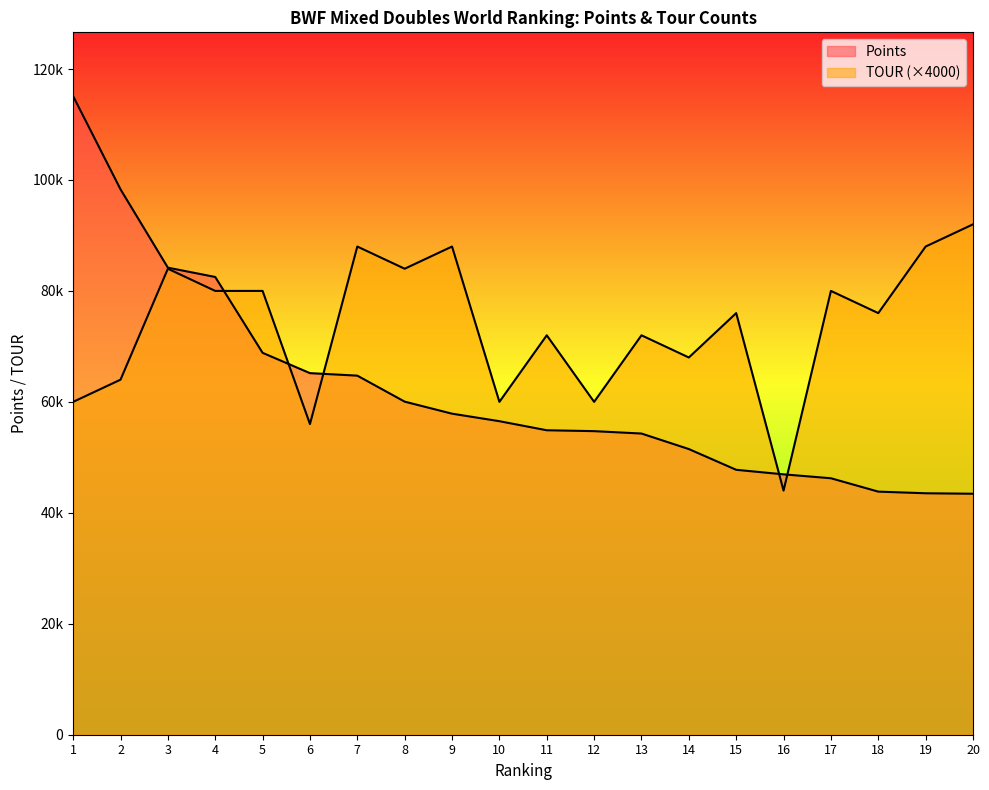

Reading left to right, extract all data points from this chart.

Points: 1=115101.9	2=98312.1	3=84193.2	4=82512.8	5=68840.0	6=65177.6	7=64727.0	8=60039.5	9=57871.0	10=56516.0	11=54882.0	12=54722.0	13=54291.0	14=51493.0	15=47752.4	16=46935.6	17=46230.0	18=43820.0	19=43524.8	20=43438.5
TOUR: 1=60000.0	2=64000.0	3=84000.0	4=80000.0	5=80000.0	6=56000.0	7=88000.0	8=84000.0	9=88000.0	10=60000.0	11=72000.0	12=60000.0	13=72000.0	14=68000.0	15=76000.0	16=44000.0	17=80000.0	18=76000.0	19=88000.0	20=92000.0